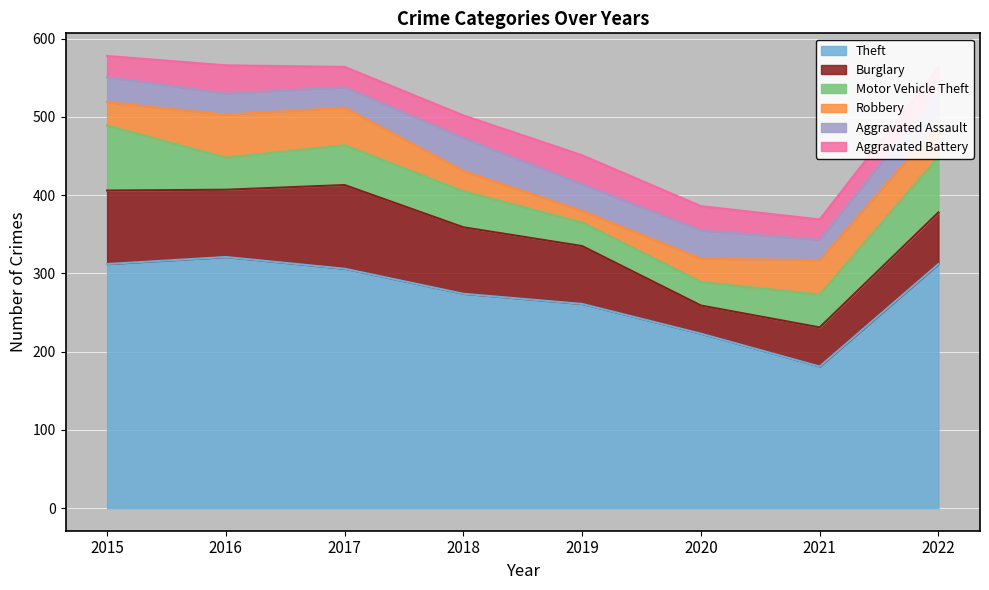

How many Robbery values are between 30 and 48?

5